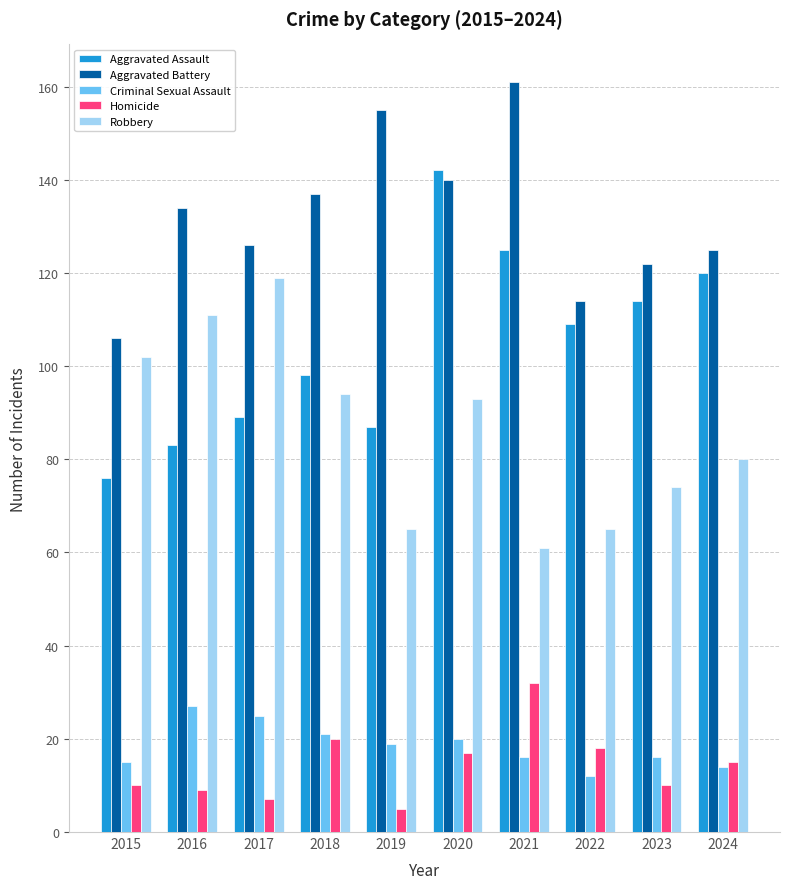

Which series changed the most between 2018 and 2022?

Robbery